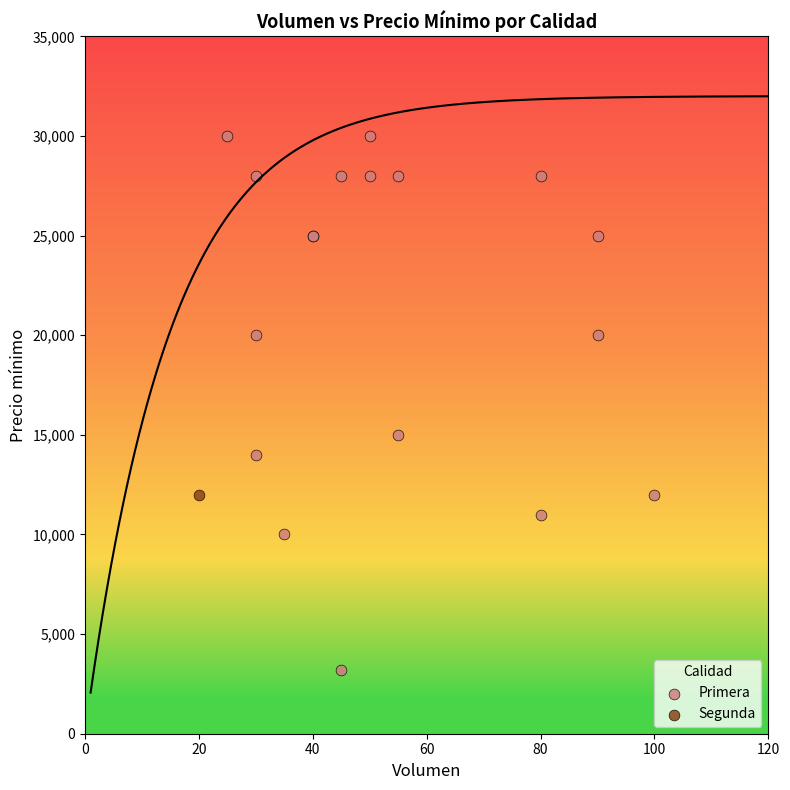

What are all the series names shown in the legend?

Primera, Segunda